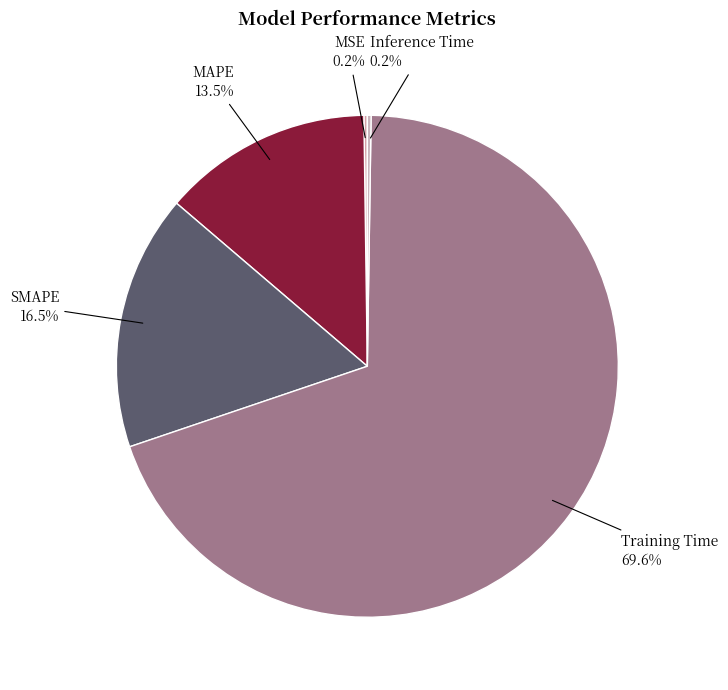

Is it true that SMAPE is 2% of the pie?

False